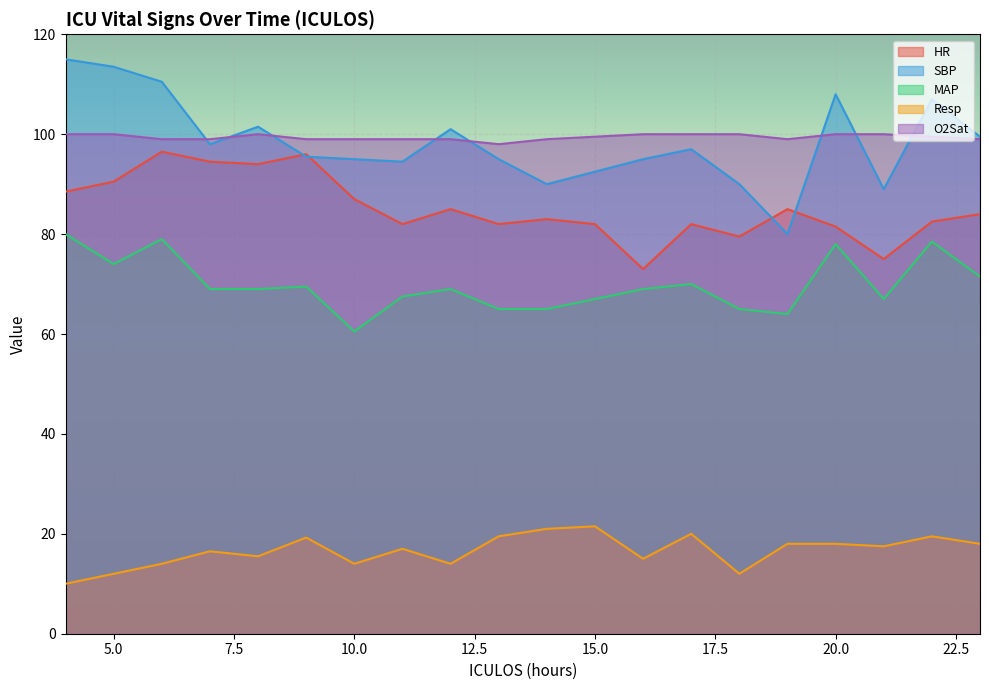

What is the total value across all series at 22?

387.0